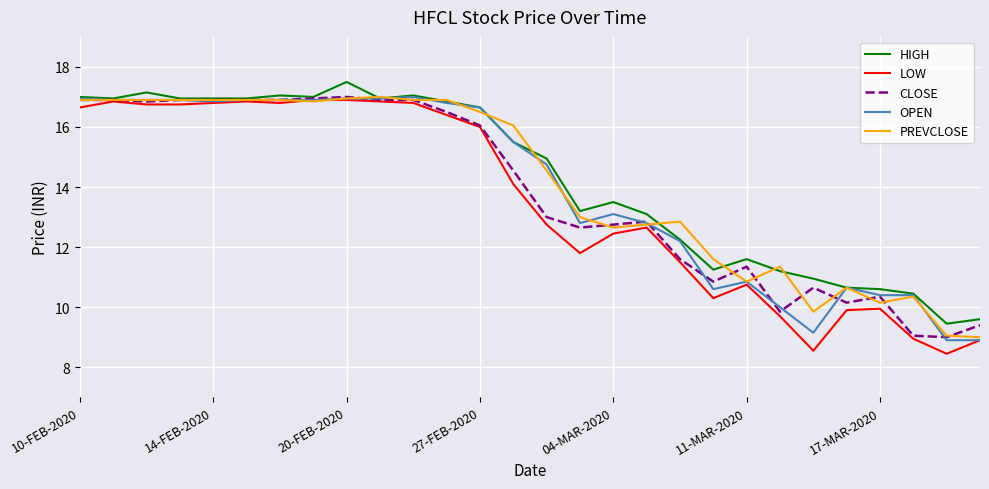

Which series has the largest total across all categories?

HIGH